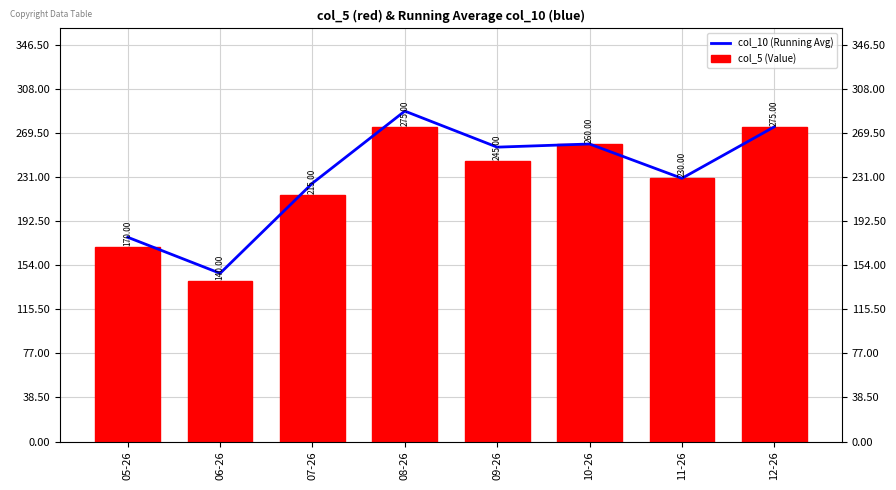

How many bars are there in total?

16